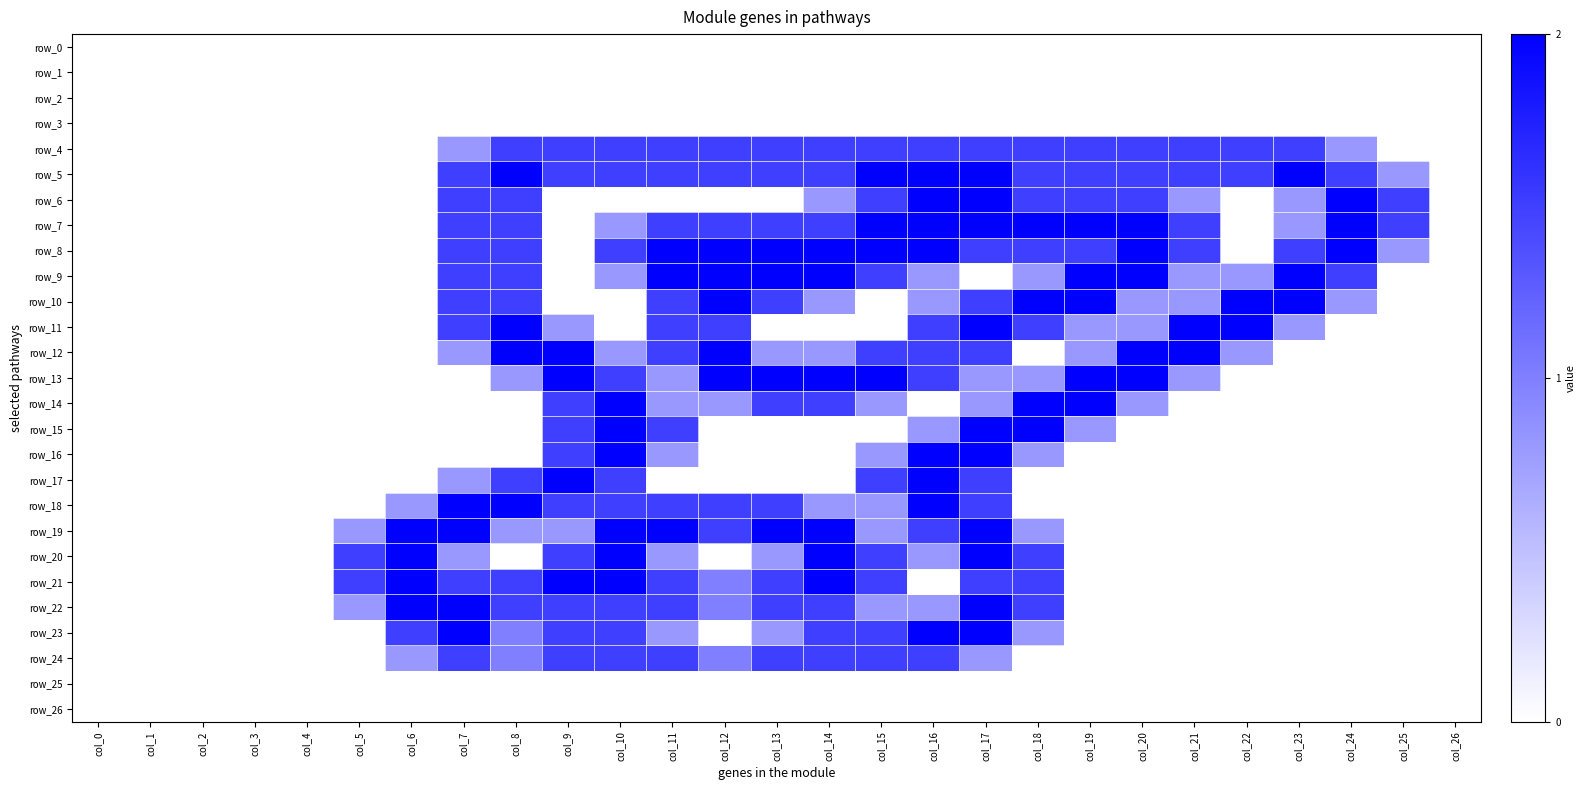

The value of row_14 at col_18 is 0.7. True or false?

False